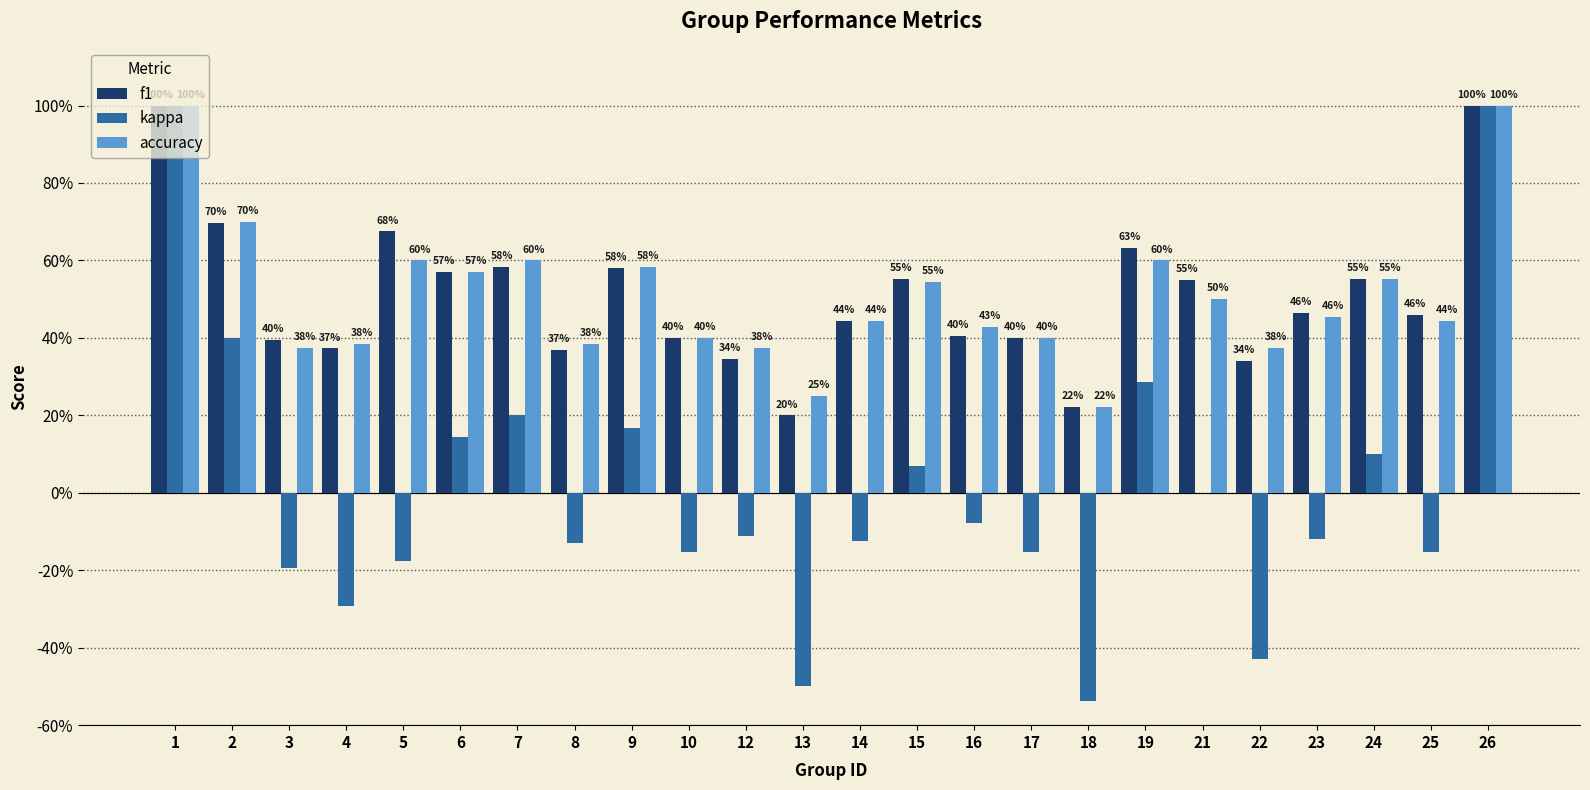

At how many categories does at least one series exceed 0?

24